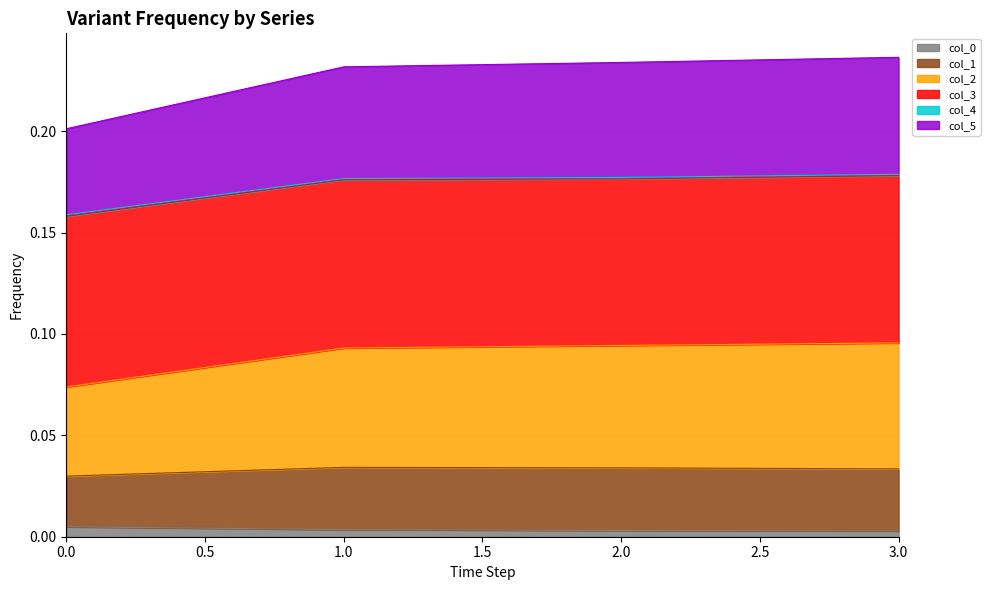

The value of col_5 at 2 is 0.2. True or false?

True